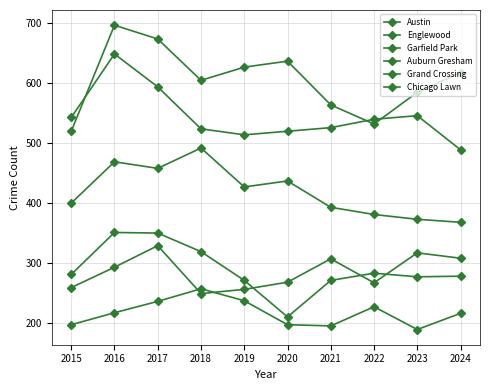

The Englewood series shows 202 at 2020. True or false?

False